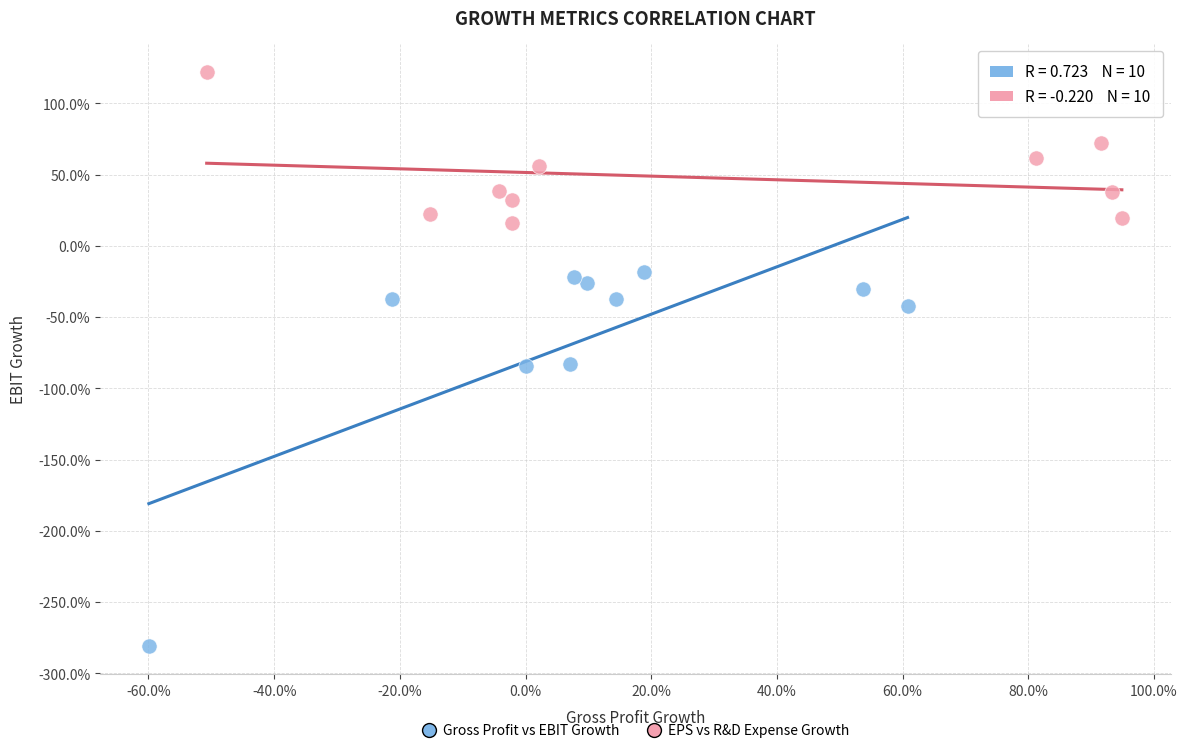

What are all the series names shown in the legend?

Gross Profit vs EBIT Growth, EPS vs R&D Expense Growth